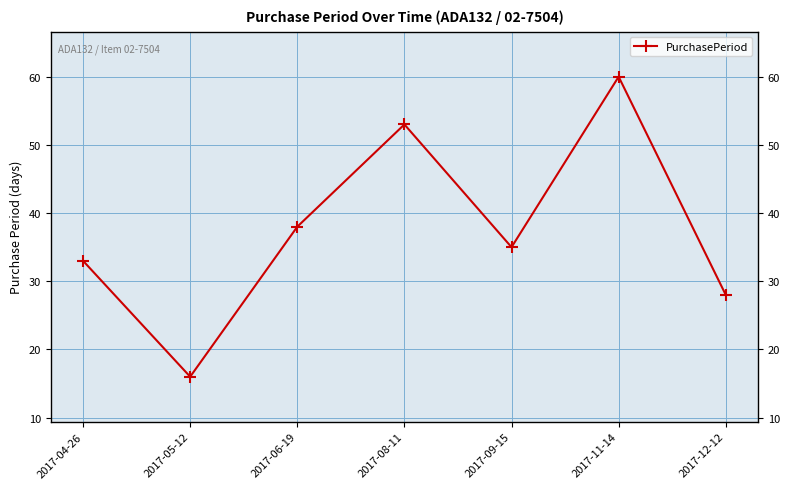

Rank the categories by value from highest to lowest.

2017-11-14, 2017-08-11, 2017-06-19, 2017-09-15, 2017-04-26, 2017-12-12, 2017-05-12